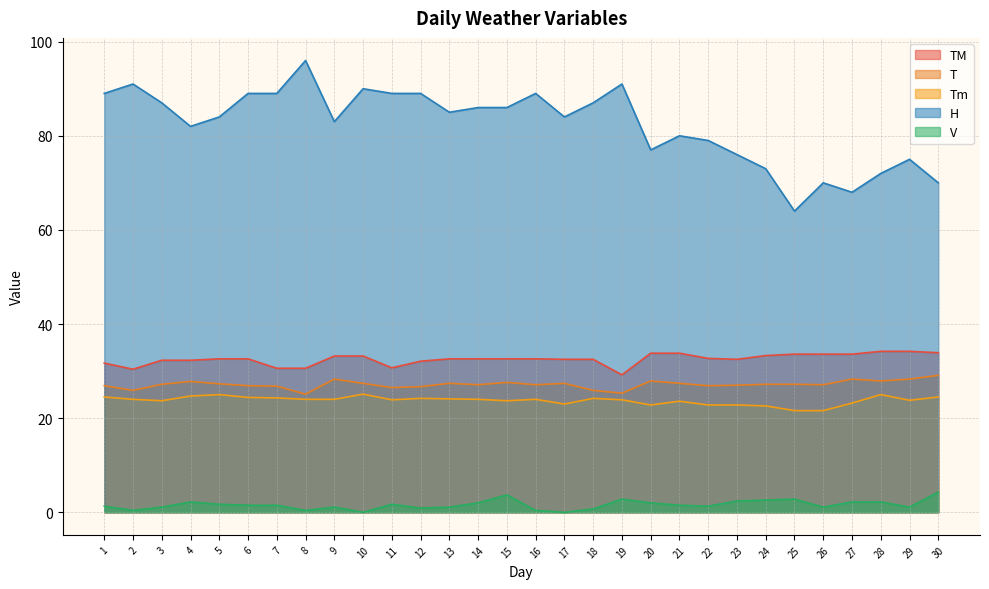

Reading left to right, transcribe all the data shown in this chart.

T: 1=26.9	2=25.9	3=27.2	4=27.8	5=27.3	6=26.9	7=26.8	8=25.1	9=28.3	10=27.4	11=26.5	12=26.7	13=27.4	14=27.1	15=27.6	16=27.1	17=27.4	18=25.9	19=25.3	20=27.9	21=27.4	22=26.9	23=27.0	24=27.2	25=27.2	26=27.1	27=28.3	28=27.9	29=28.3	30=29.1
TM: 1=31.7	2=30.4	3=32.3	4=32.3	5=32.6	6=32.6	7=30.6	8=30.6	9=33.2	10=33.2	11=30.7	12=32.1	13=32.6	14=32.6	15=32.6	16=32.6	17=32.5	18=32.5	19=29.2	20=33.8	21=33.8	22=32.7	23=32.5	24=33.3	25=33.6	26=33.6	27=33.6	28=34.2	29=34.2	30=33.9
Tm: 1=24.5	2=24.0	3=23.7	4=24.7	5=25.0	6=24.4	7=24.3	8=24.0	9=24.0	10=25.1	11=23.9	12=24.2	13=24.1	14=24.0	15=23.7	16=24.0	17=23.0	18=24.2	19=23.9	20=22.8	21=23.6	22=22.8	23=22.8	24=22.6	25=21.6	26=21.6	27=23.2	28=25.0	29=23.8	30=24.5
H: 1=89.0	2=91.0	3=87.0	4=82.0	5=84.0	6=89.0	7=89.0	8=96.0	9=83.0	10=90.0	11=89.0	12=89.0	13=85.0	14=86.0	15=86.0	16=89.0	17=84.0	18=87.0	19=91.0	20=77.0	21=80.0	22=79.0	23=76.0	24=73.0	25=64.0	26=70.0	27=68.0	28=72.0	29=75.0	30=70.0
V: 1=1.3	2=0.4	3=1.1	4=2.2	5=1.7	6=1.5	7=1.5	8=0.4	9=1.1	10=0.0	11=1.7	12=0.9	13=1.1	14=2.0	15=3.7	16=0.4	17=0.0	18=0.7	19=2.8	20=2.0	21=1.5	22=1.3	23=2.4	24=2.6	25=2.8	26=1.1	27=2.2	28=2.2	29=1.1	30=4.3